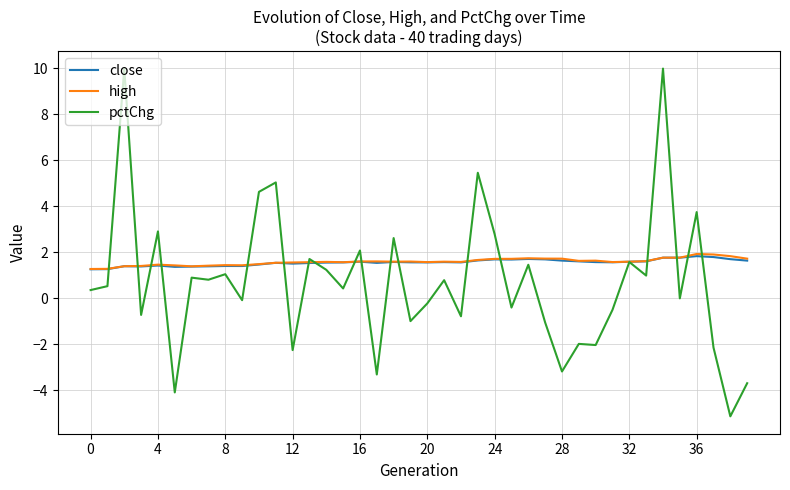

Which series ends up on top after the final intersection of pctChg and close?

close